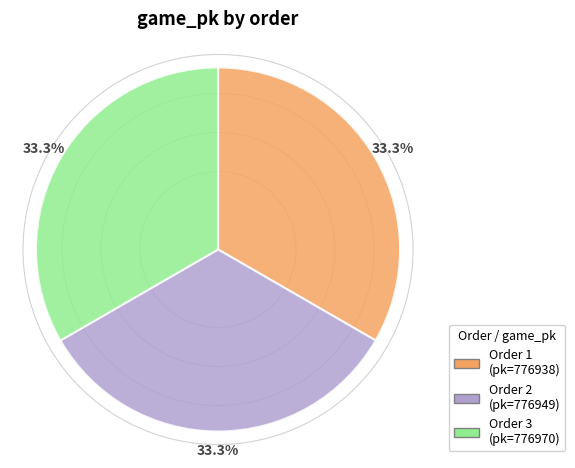

Is there a majority slice in this chart?

No